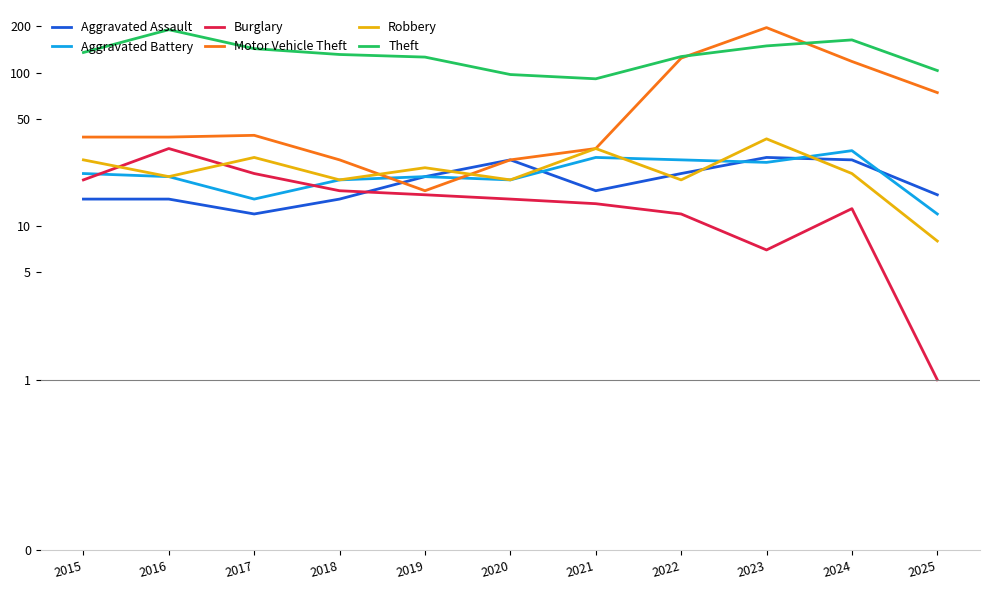

Which series has the widest spread of values?

Motor Vehicle Theft